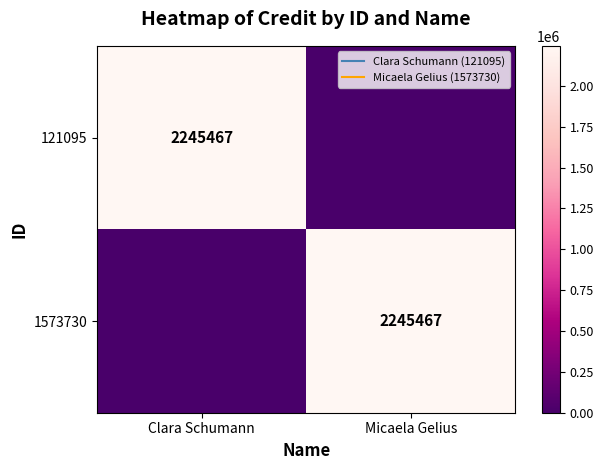

True or false: 1573730 has a value of 2245467 at Micaela Gelius.

True